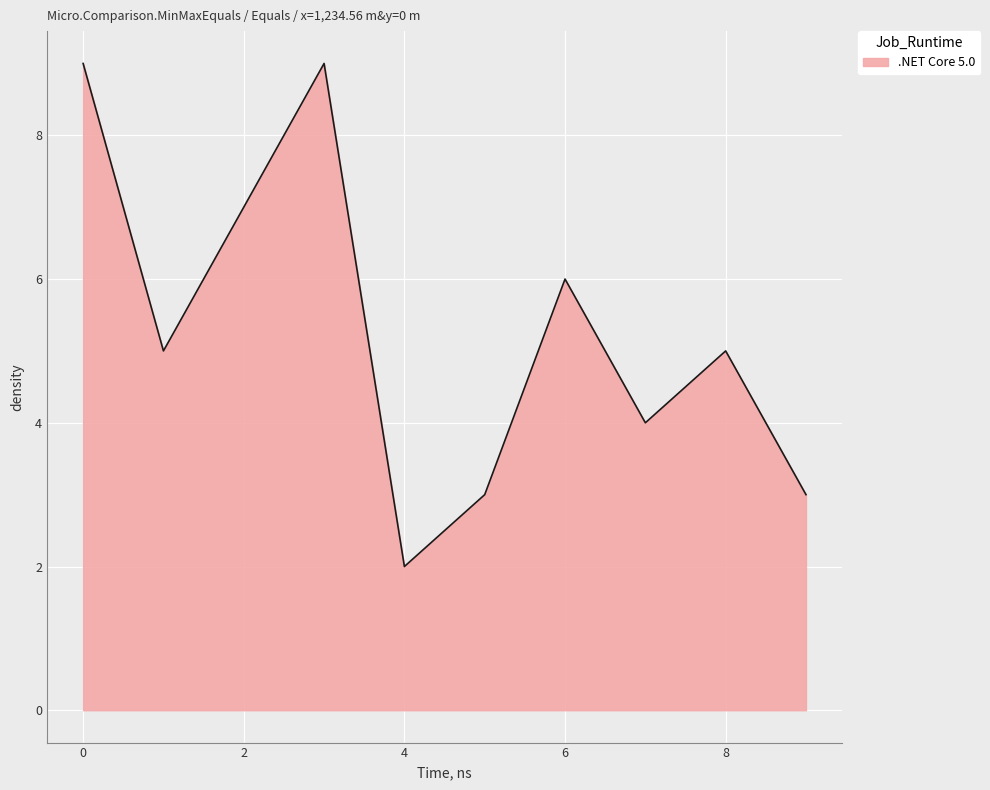

True or false: the data has more than 1 interior local peaks.

True